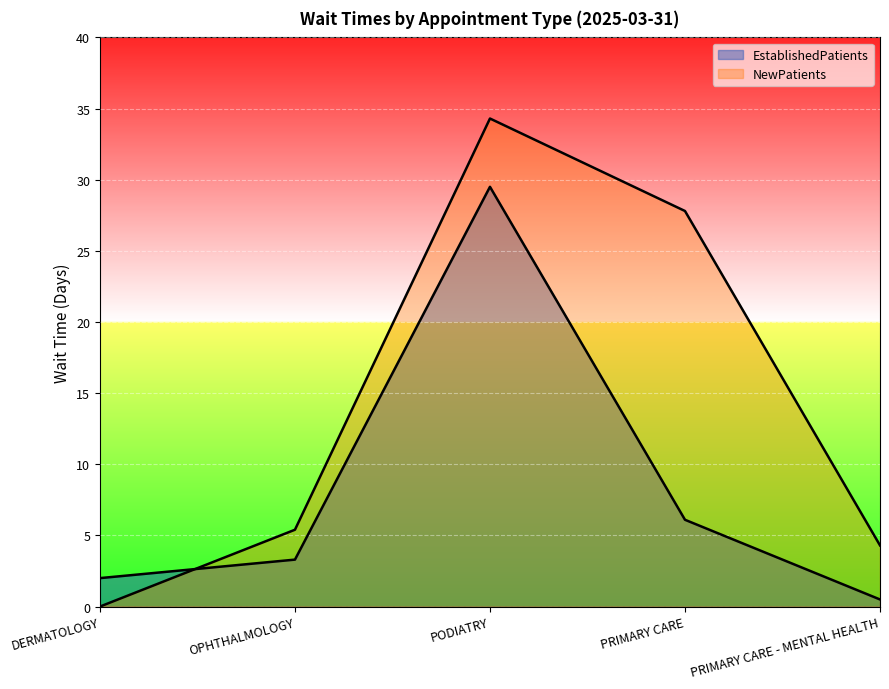

What is the difference between the NewPatients values at PRIMARY CARE - MENTAL HEALTH and DERMATOLOGY?

4.3